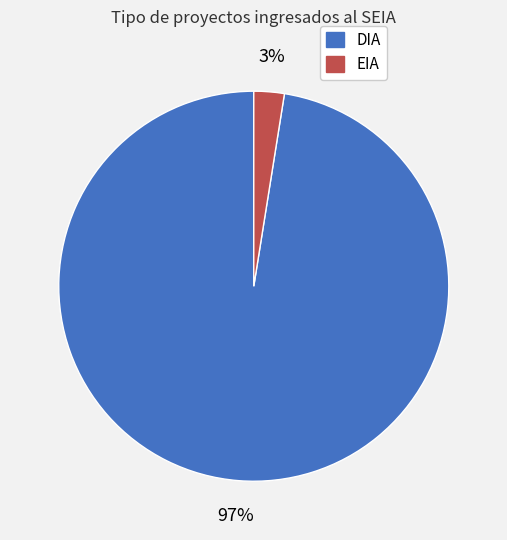

The DIA slice represents 97% of the pie. True or false?

True